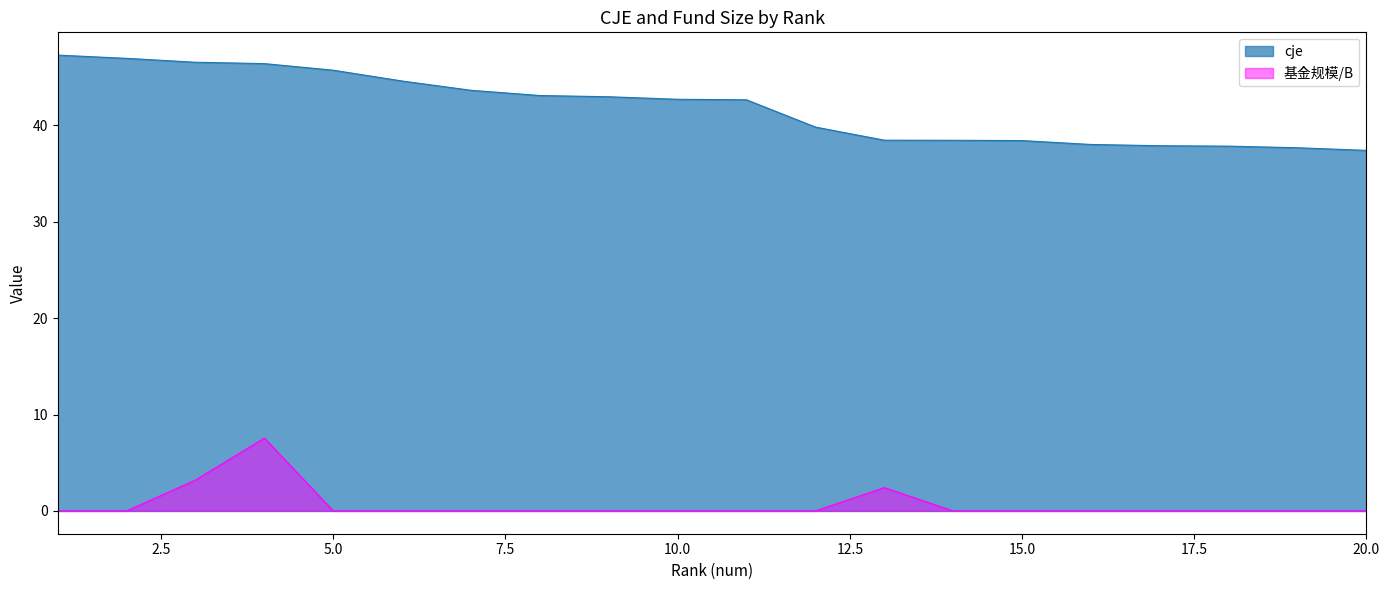

Rank the series at 4 from lowest to highest value.

基金规模/B, cje